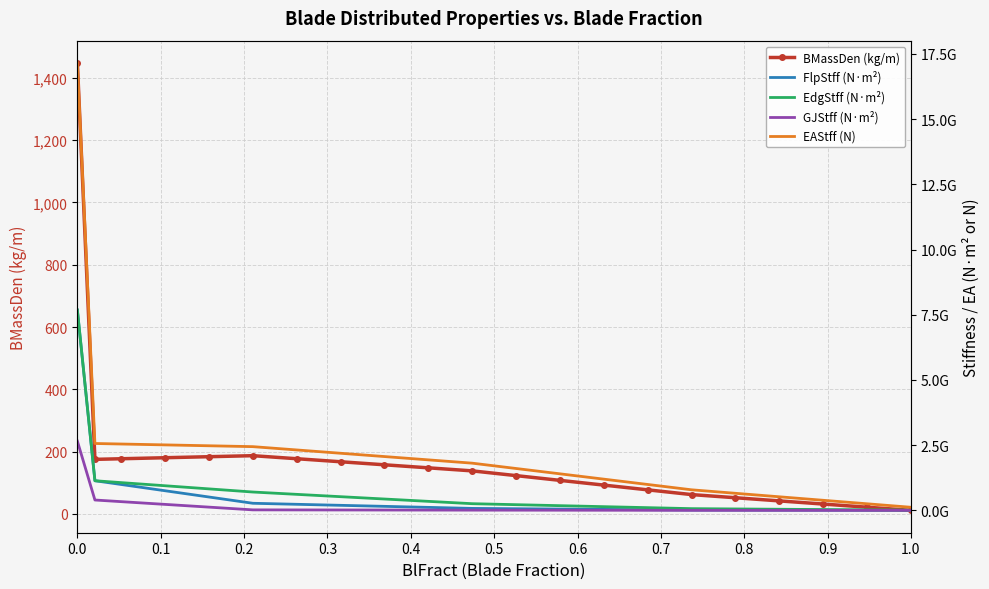

True or false: EdgStff (N·m²) and BMassDen (kg/m) intersect in this chart.

False